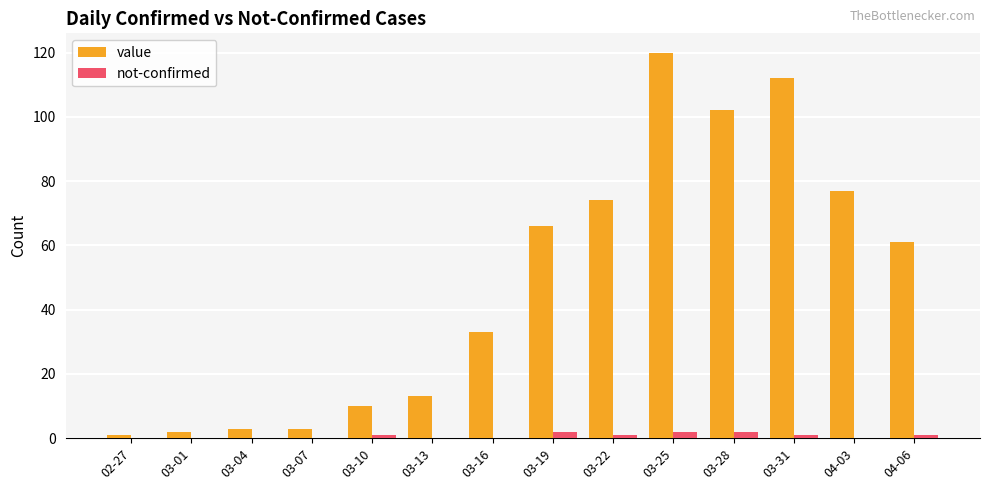

What is the sum of all value values?

677